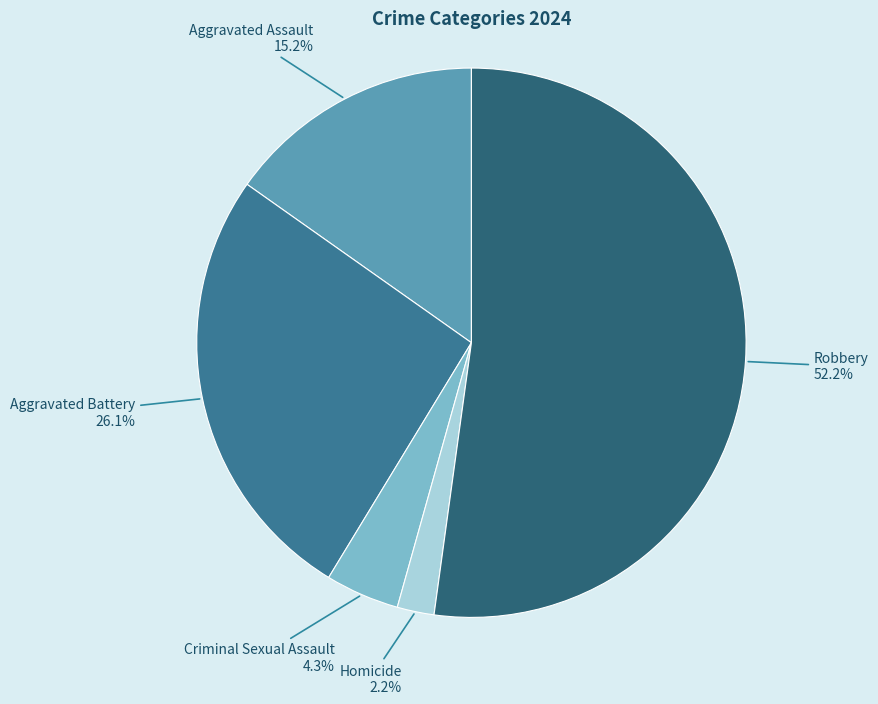

Is the sum of Robbery and Aggravated Battery greater than half?

Yes